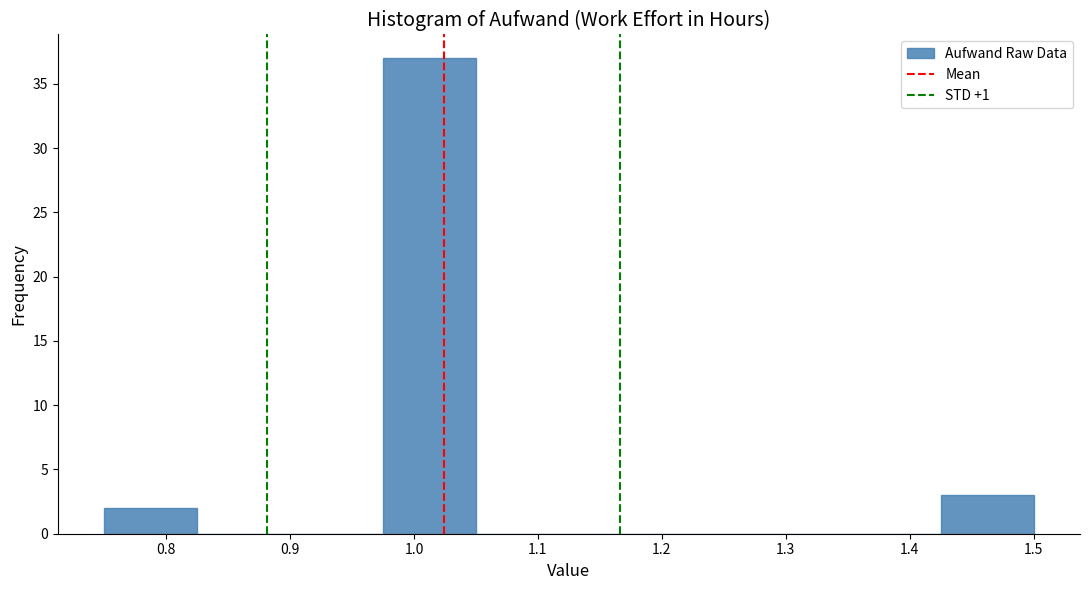

Reading left to right, transcribe this chart: for each bar, give the range it covers on the x-axis and its height. Neither the bar edges nor the heights are printed on the chart, so give them approximately, as read against the axes.

0.750 to 0.825: 2
0.825 to 0.900: 0
0.900 to 0.975: 0
0.975 to 1.050: 37
1.050 to 1.125: 0
1.125 to 1.200: 0
1.200 to 1.275: 0
1.275 to 1.350: 0
1.350 to 1.425: 0
1.425 to 1.500: 3